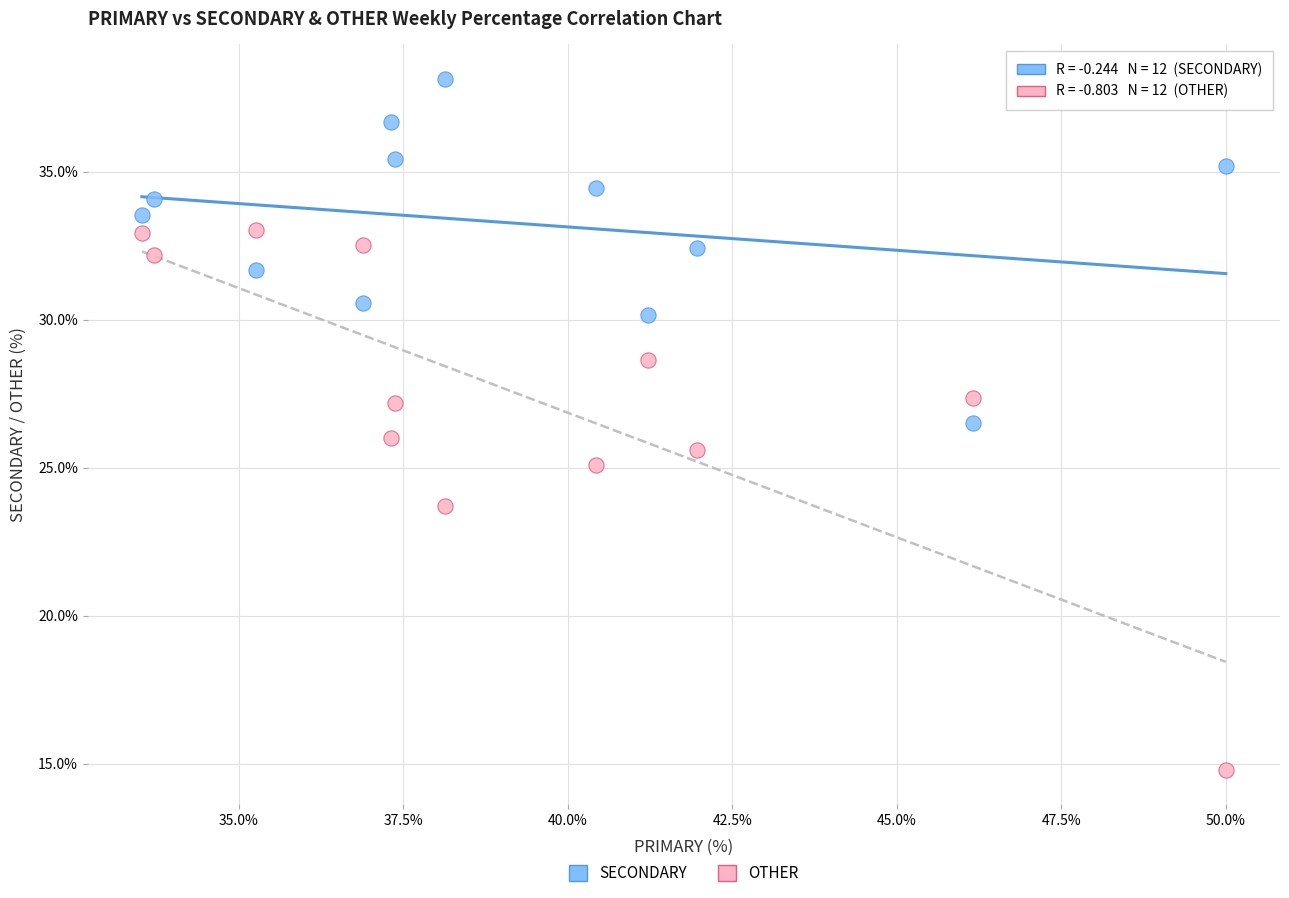

In the OTHER series, what Y value is closest to 23?

23.7